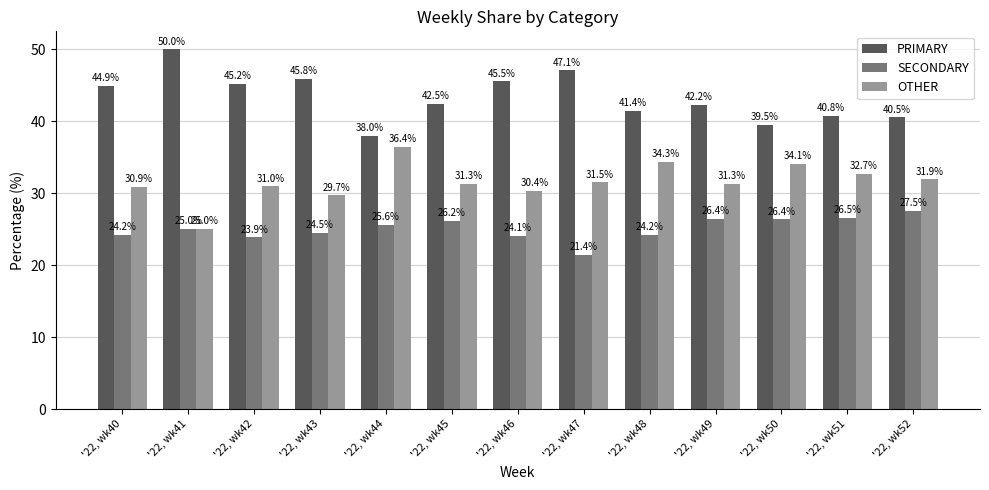

What is the difference between the PRIMARY values at '22, wk52 and '22, wk42?

4.6